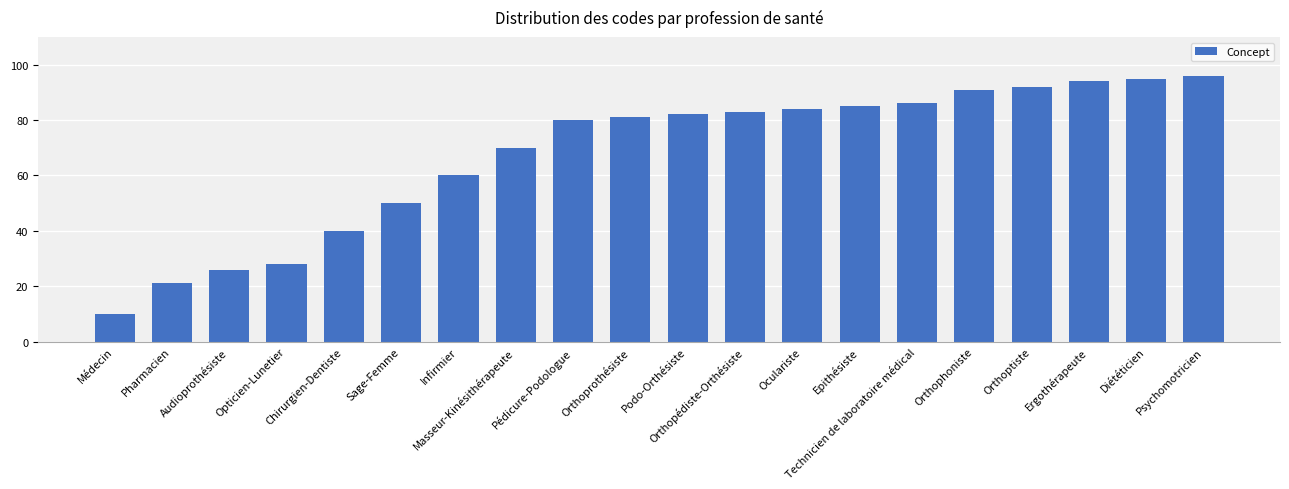

What is the approximate value at Sage-Femme, to the nearest 10?

50